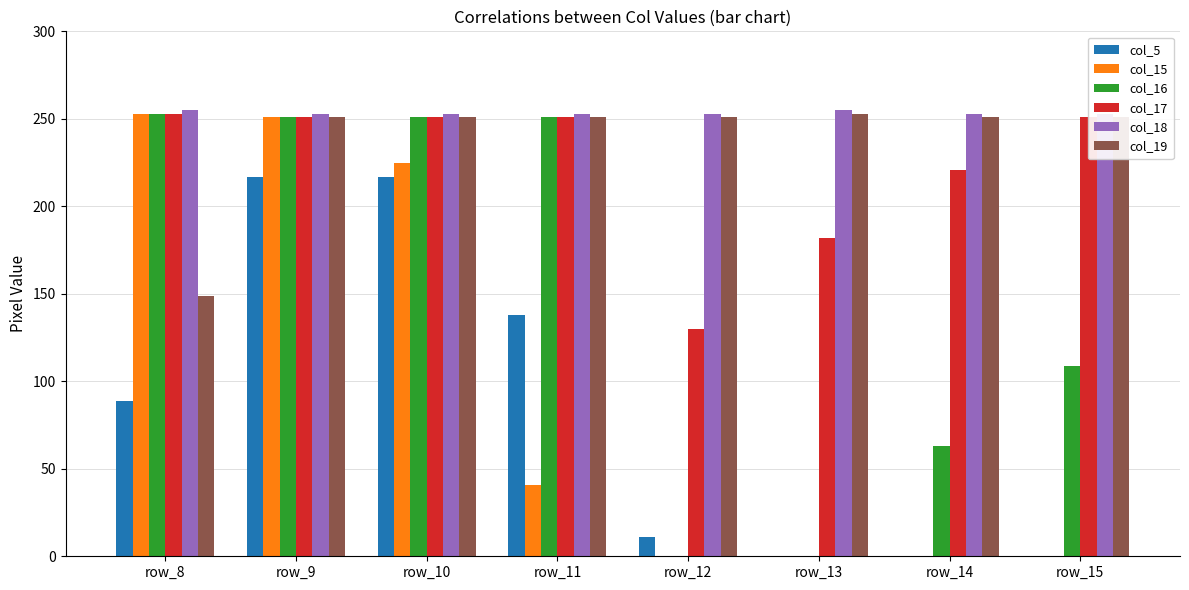

At how many categories does at least one series exceed 64?

8